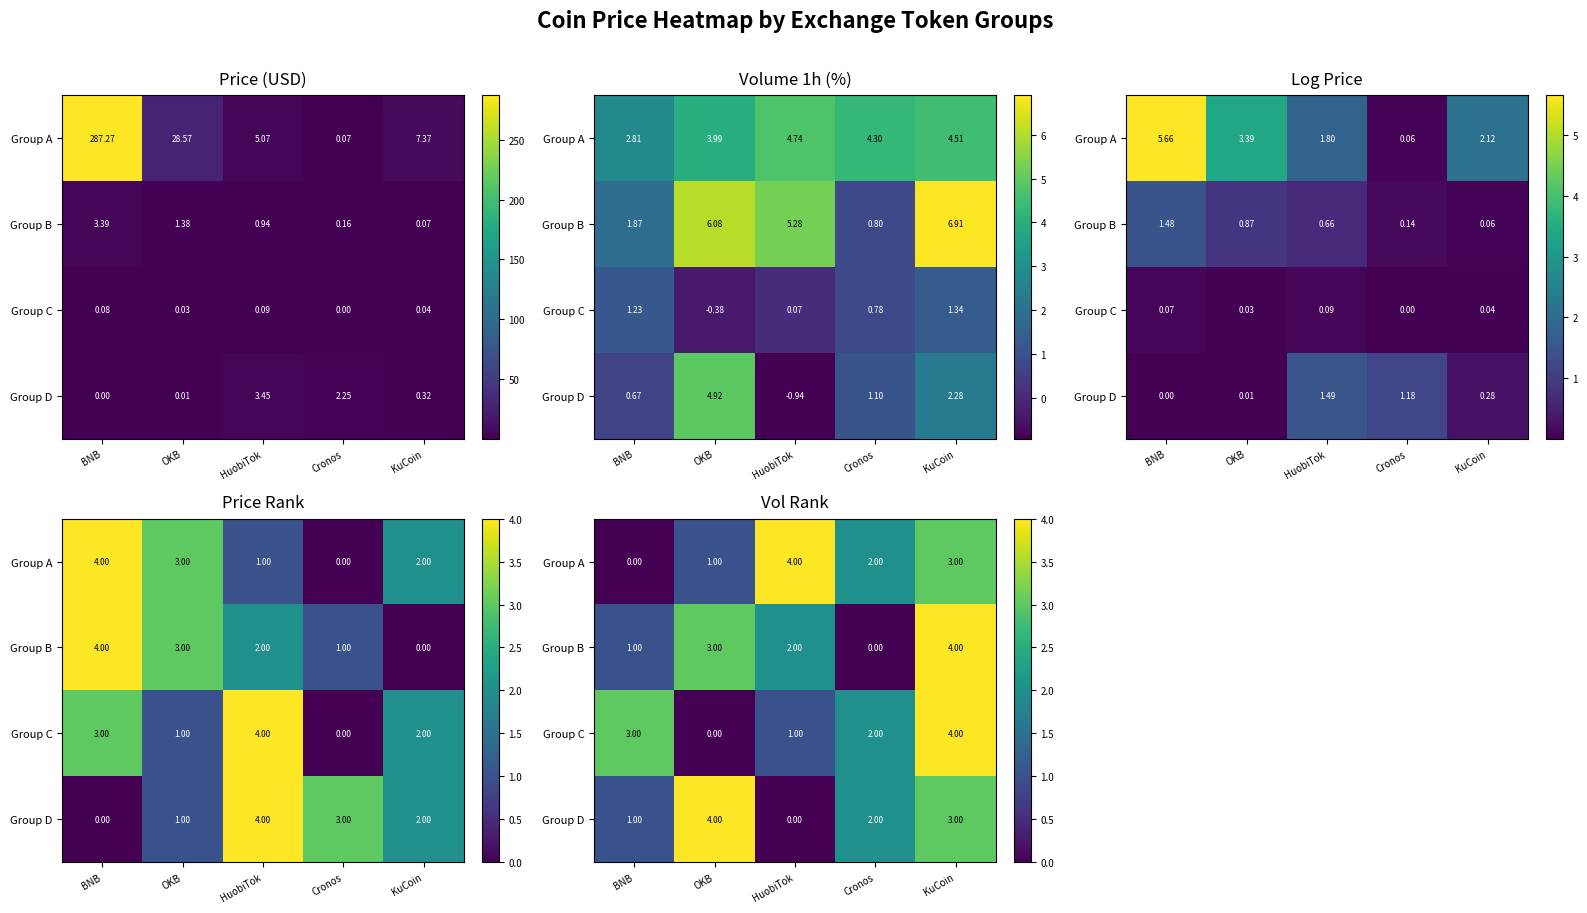

What is the difference between the Group C values at OKB and HuobiTok?

1